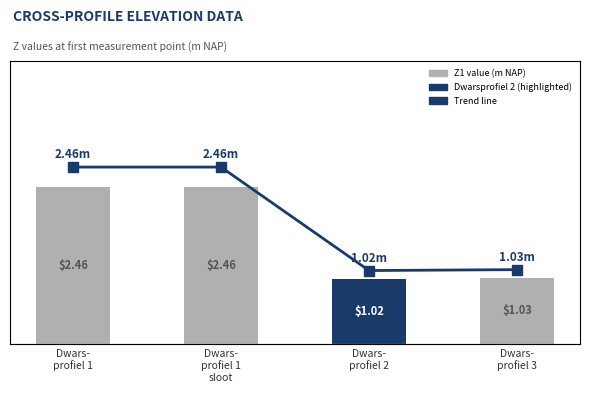

What is the difference between the maximum and minimum values in the Trend series?

1.4